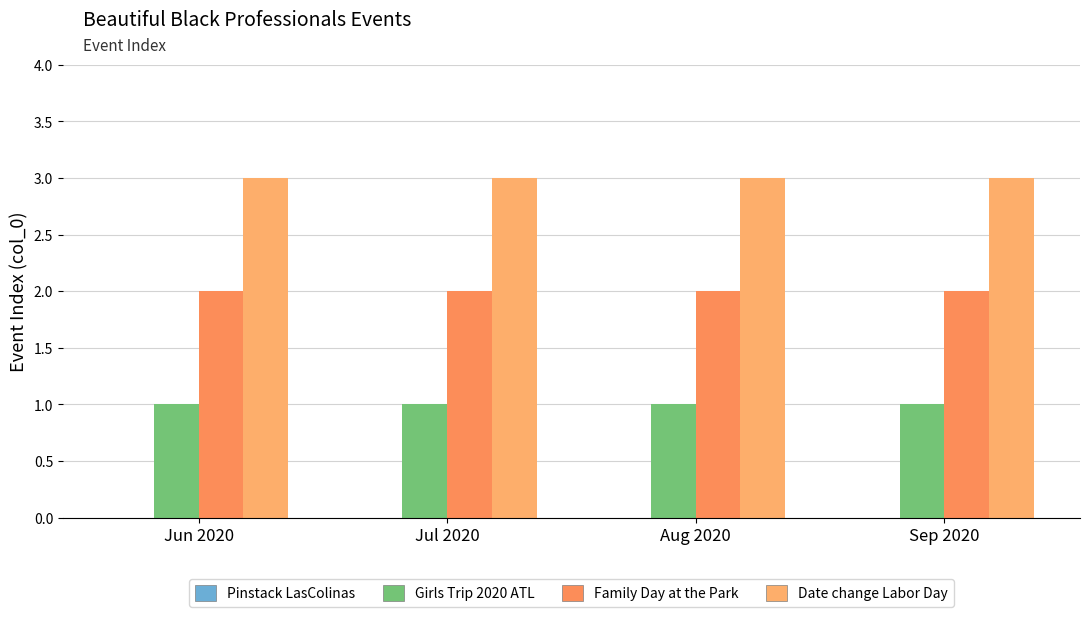

List the series in order of their peak value, highest first.

Date change Labor Day, Family Day at the Park, Girls Trip 2020 ATL